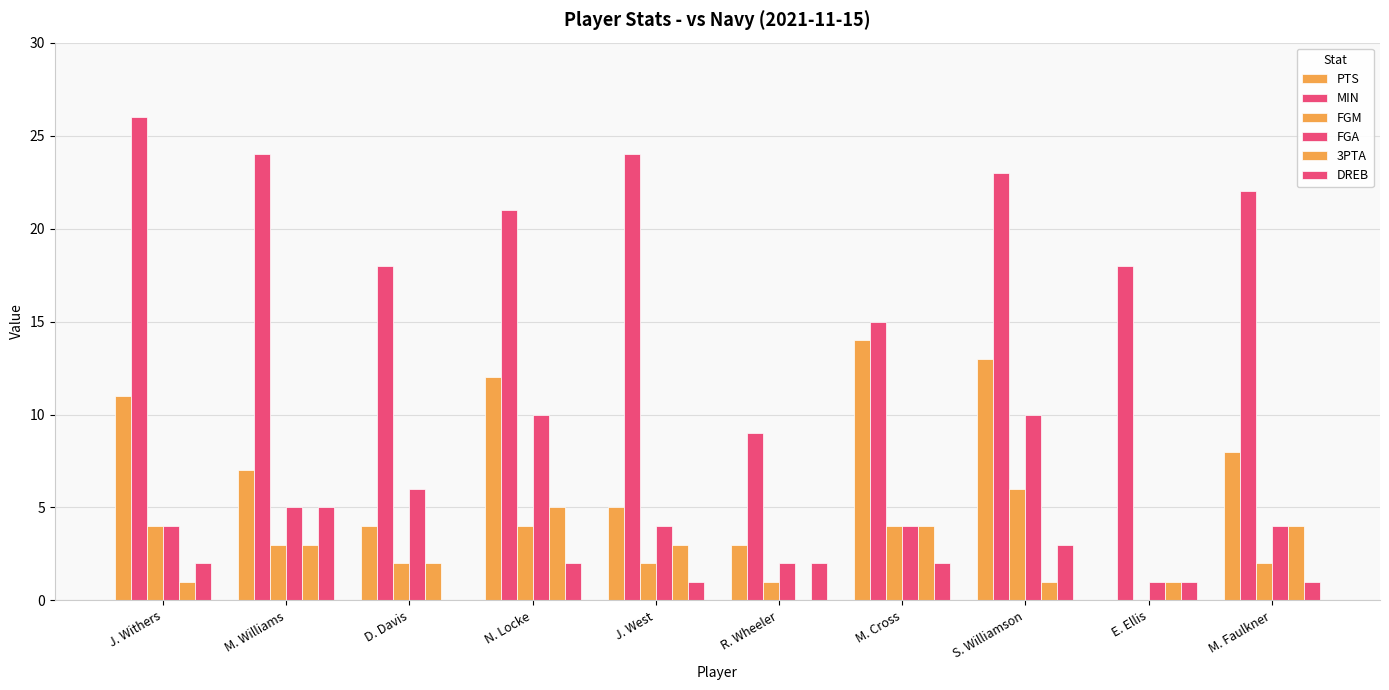

What is the total value across all series at M. Cross?

43